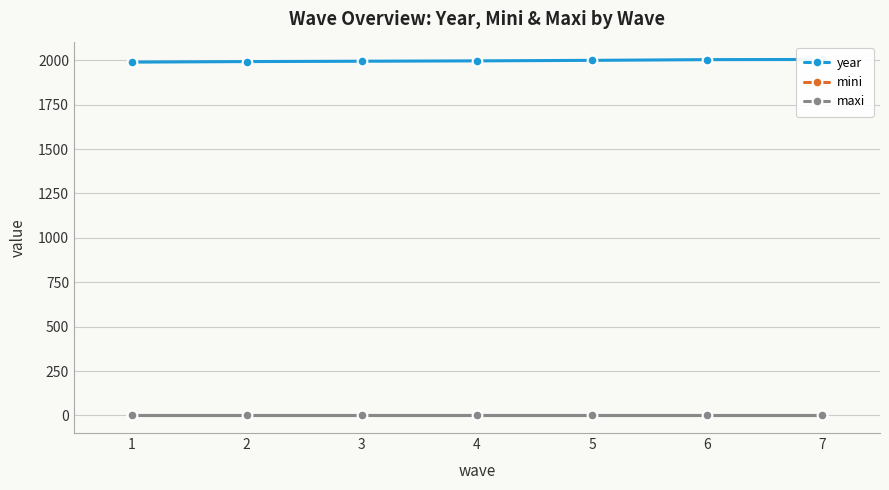

Which series has the largest range (max minus min)?

year